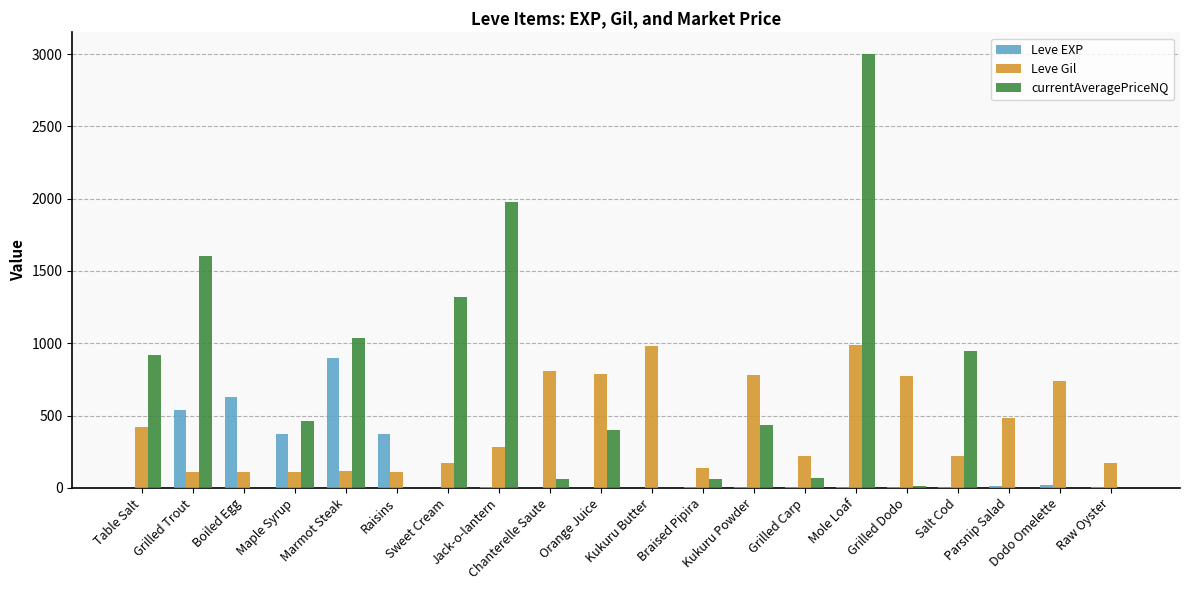

How many data points does each series have?

20